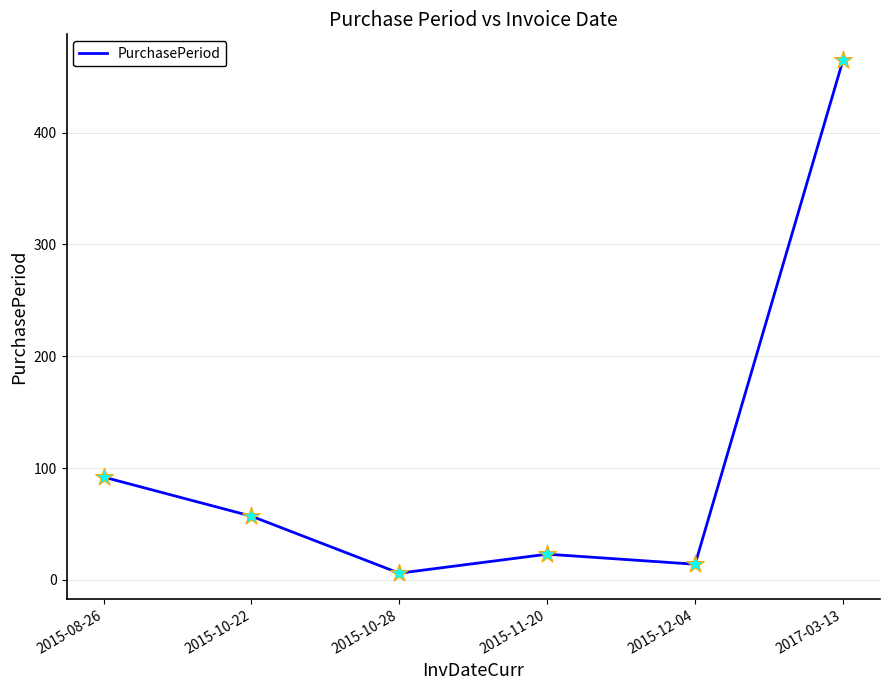

What is the change in value from 2015-10-22 to 2017-03-13?

+408